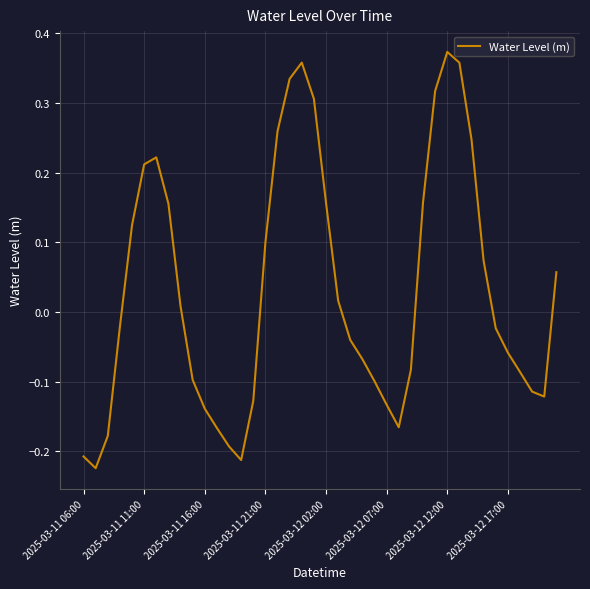

What is the difference between the maximum and minimum values?

0.6